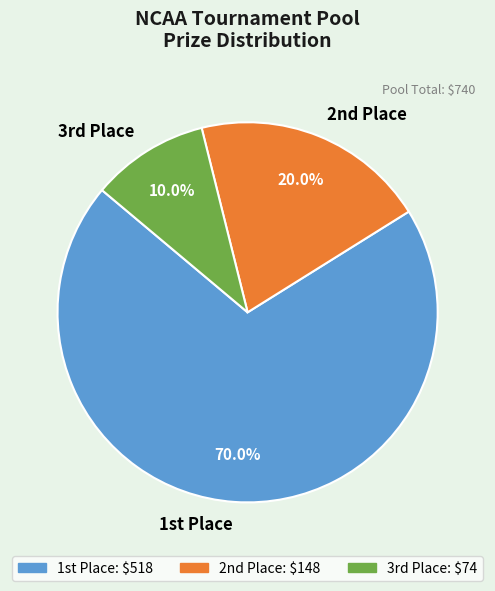

Rank the categories by value from highest to lowest.

1st Place, 2nd Place, 3rd Place